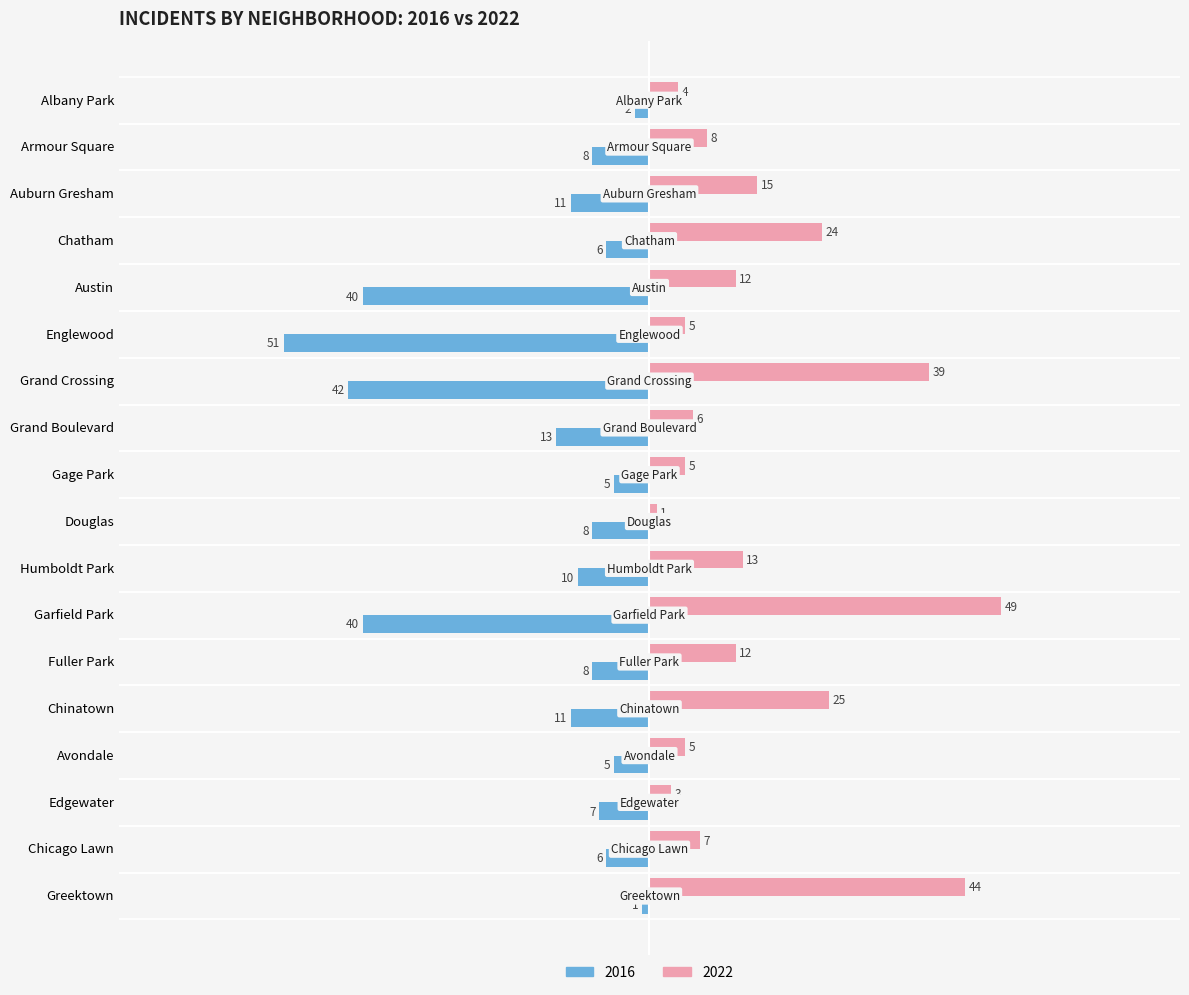

Rank the series by their average value, from highest to lowest.

2022, 2016